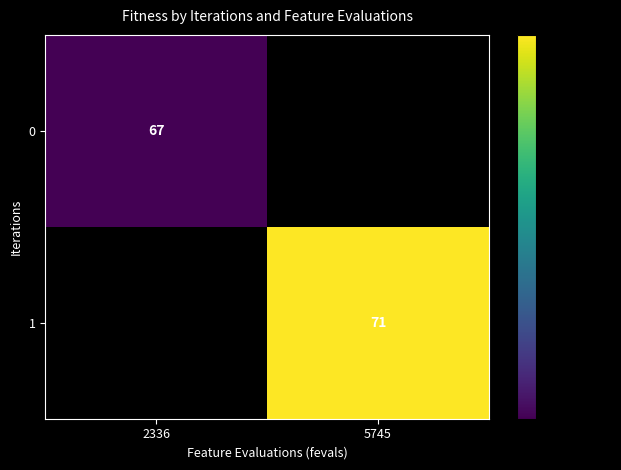

True or false: 0 has a value of 67 at 2336.

True